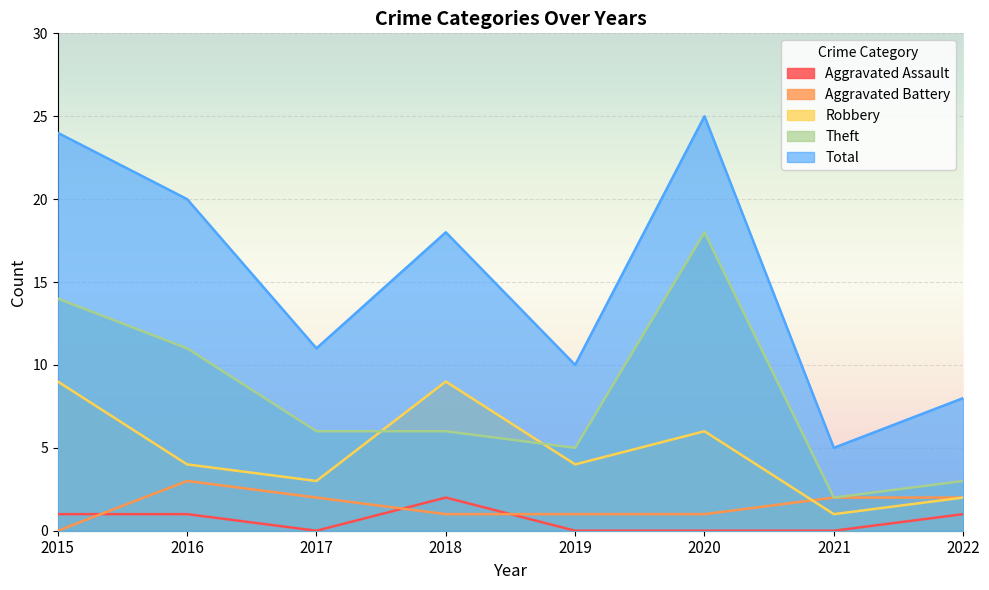

What is the lowest value of the Theft series?

2